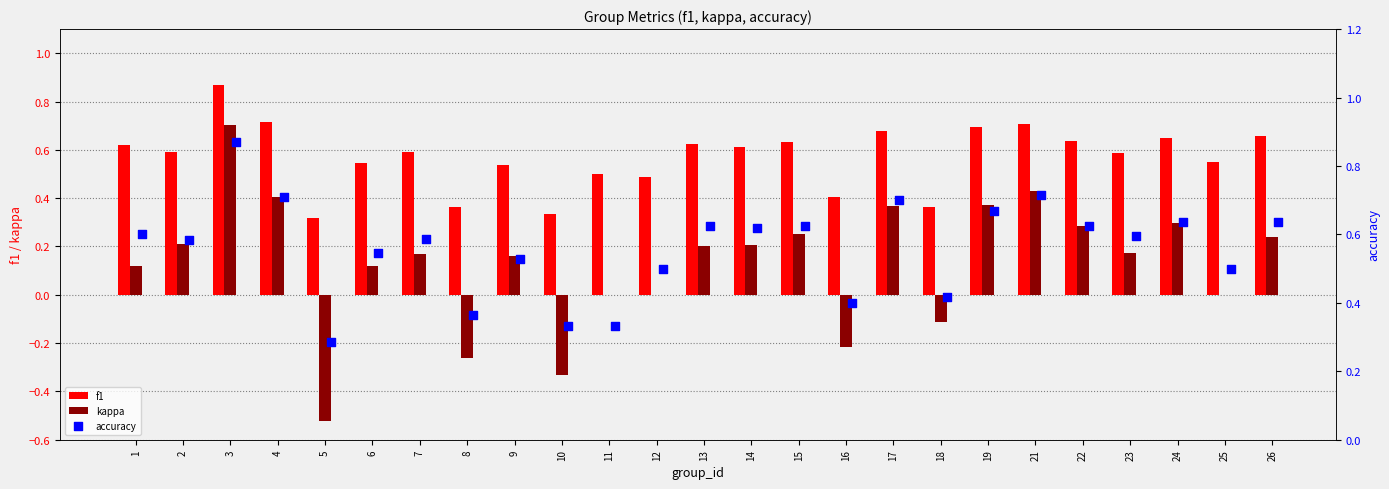

What are all the series names shown in the legend?

f1, kappa, accuracy